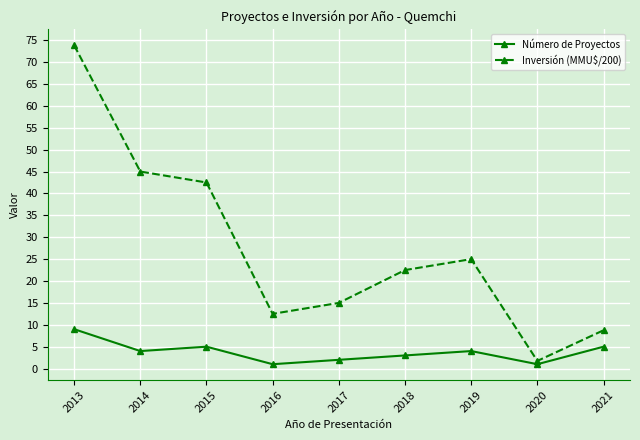

How many Número de Proyectos values are between 2 and 5?

6